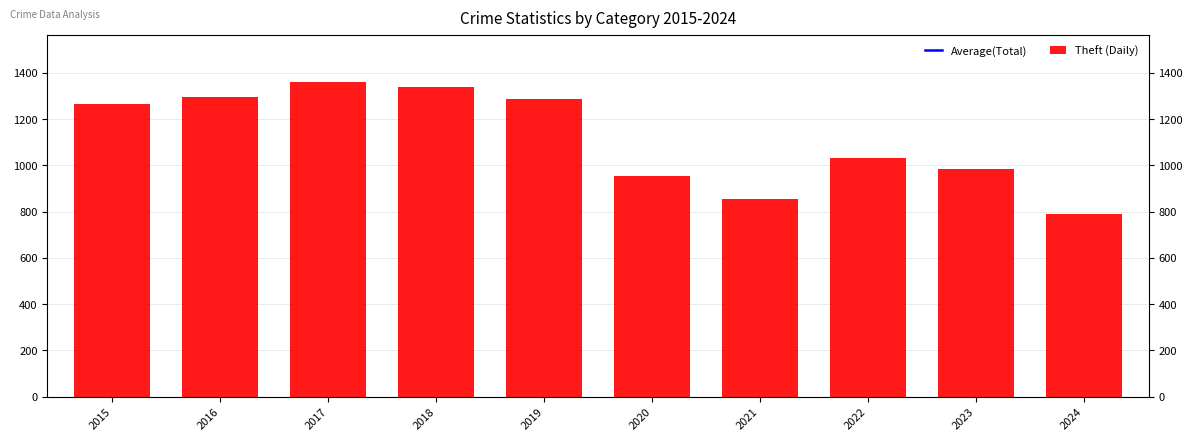

How many bars are there in each group?

2